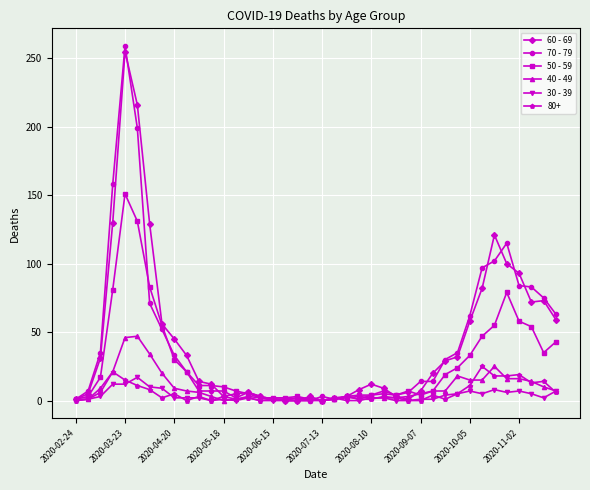

What is the greatest value displayed?

259